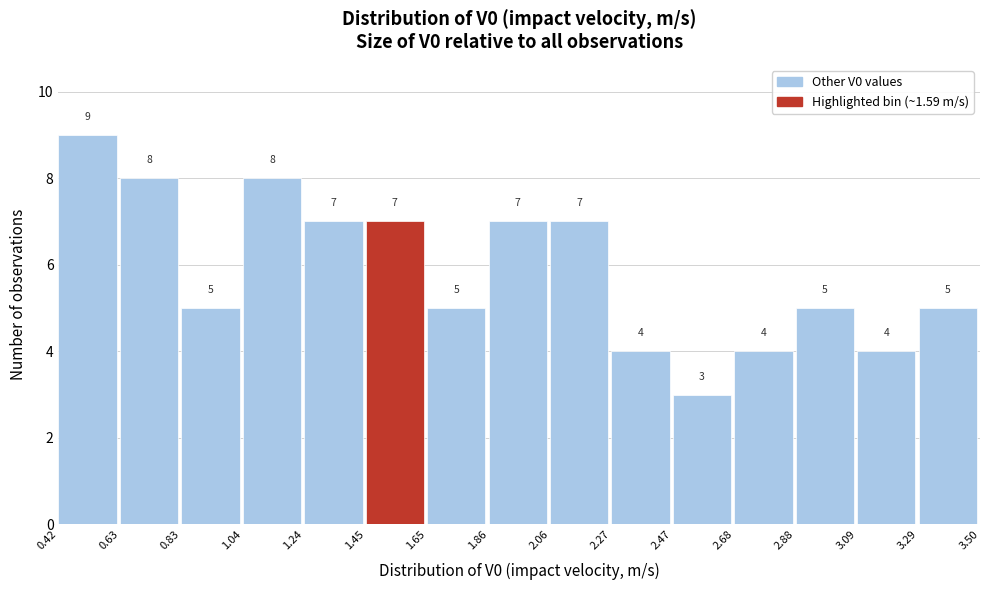

Which range on the x-axis has the tallest bar?

0.42 to 0.63